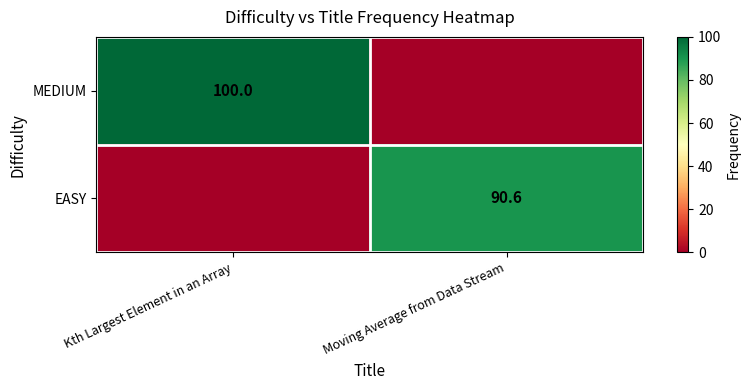

Is the value of MEDIUM at Kth Largest Element in an Array greater than the value of EASY at Moving Average from Data Stream?

Yes